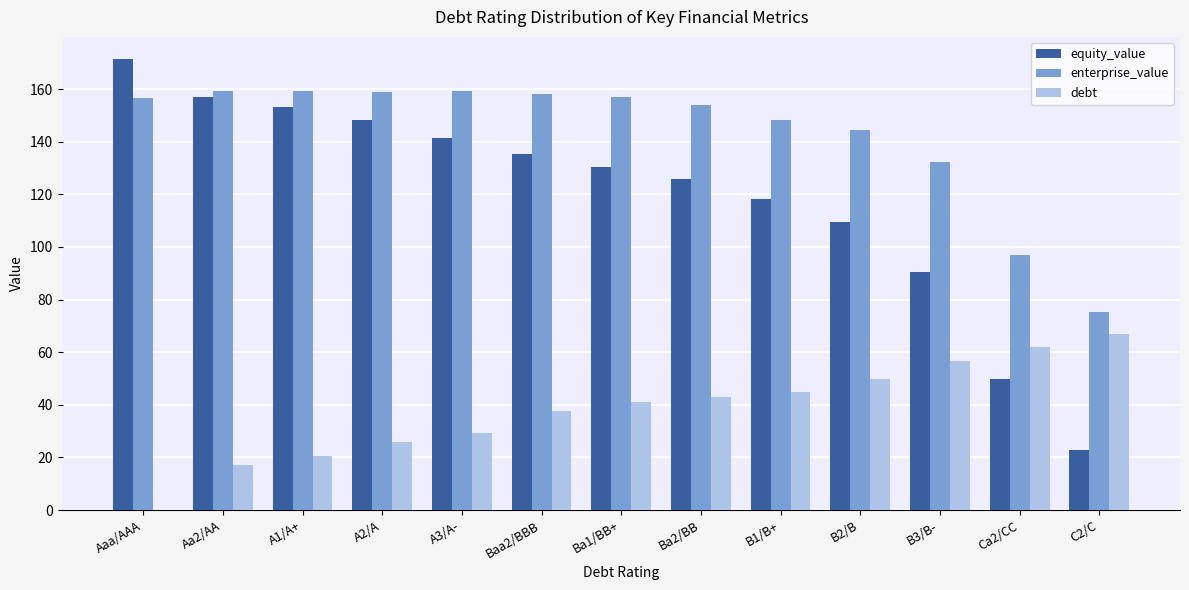

Does the chart contain stacked bars?

No